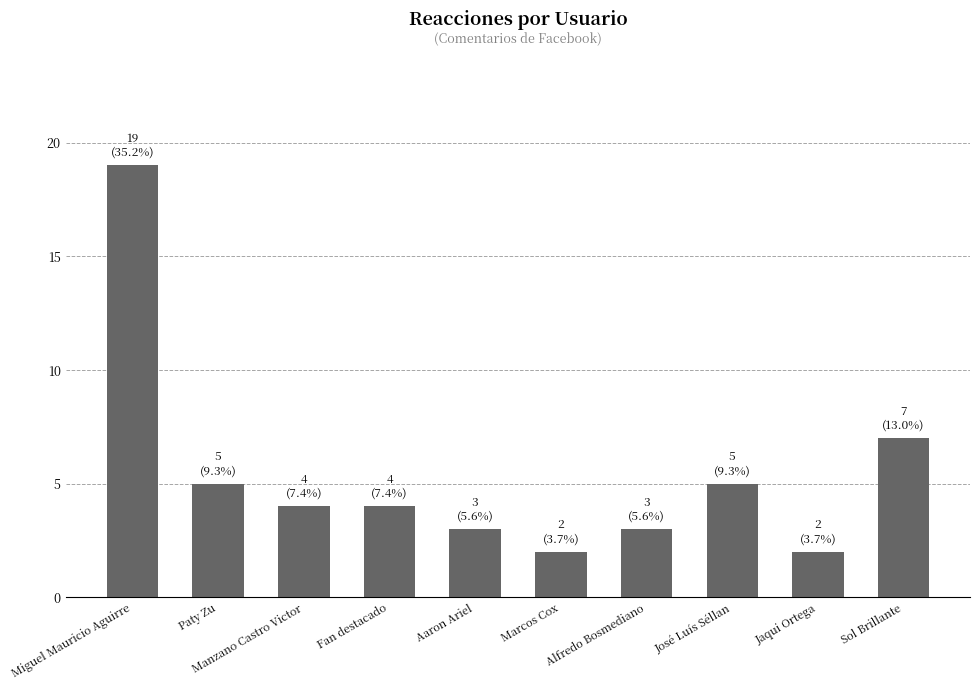

Are the bars grouped side by side (vs. stacked)?

No